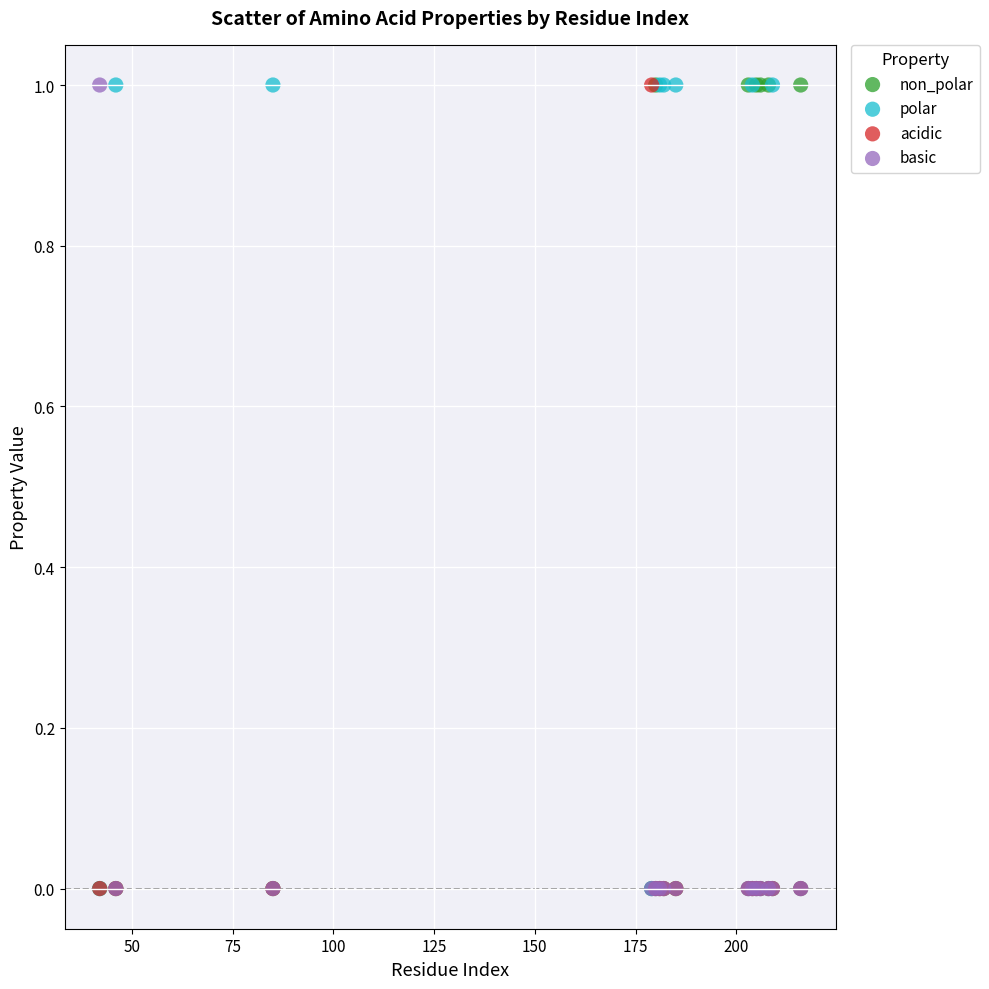

What are all the series names shown in the legend?

non_polar, polar, acidic, basic